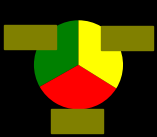

Is there a majority slice in this chart?

No